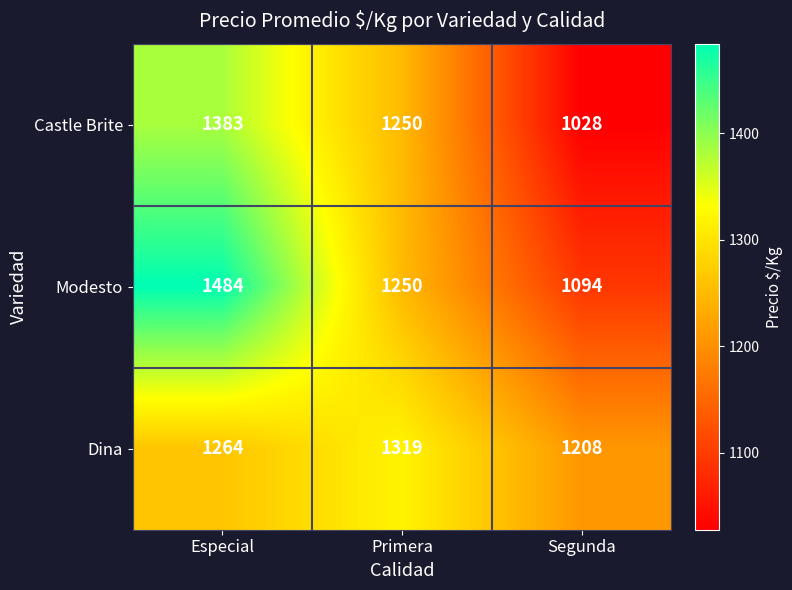

Is it true that Castle Brite equals 1383 at Especial?

True